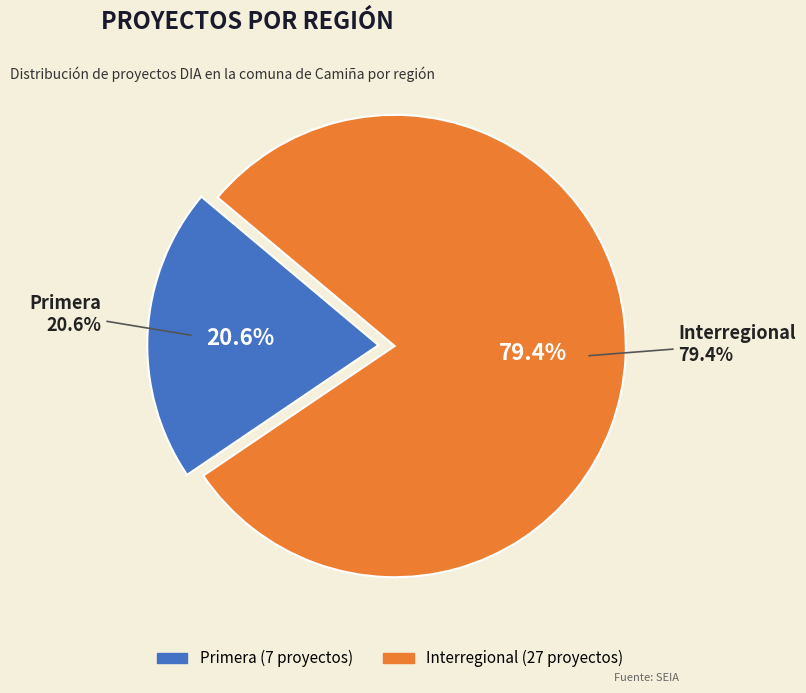

Rank the categories by value from highest to lowest.

Interregional, Primera